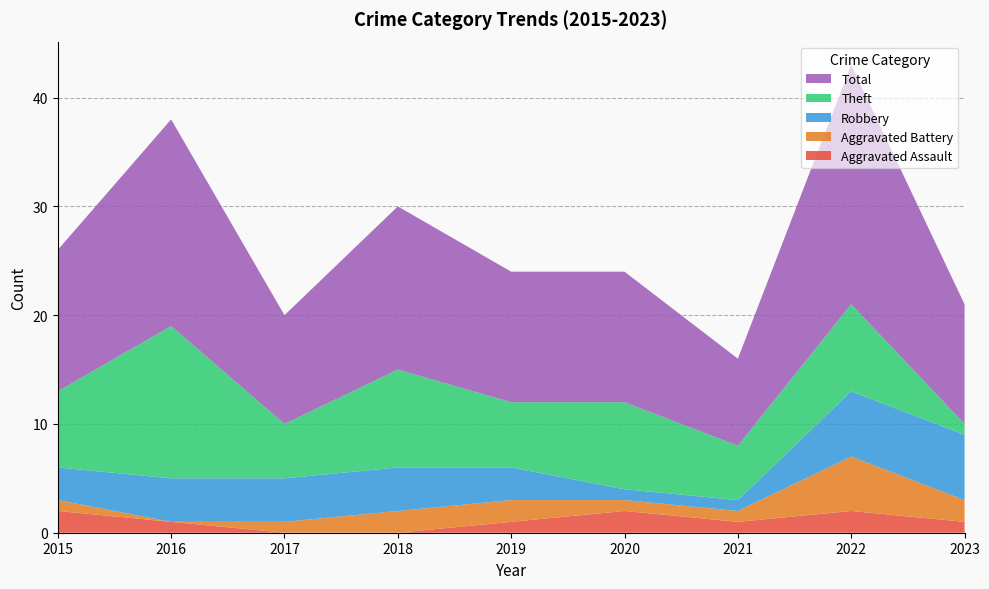

Reading left to right, transcribe all the data shown in this chart.

Aggravated Assault: 2015=2	2016=1	2017=0	2018=0	2019=1	2020=2	2021=1	2022=2	2023=1
Aggravated Battery: 2015=1	2016=0	2017=1	2018=2	2019=2	2020=1	2021=1	2022=5	2023=2
Robbery: 2015=3	2016=4	2017=4	2018=4	2019=3	2020=1	2021=1	2022=6	2023=6
Theft: 2015=7	2016=14	2017=5	2018=9	2019=6	2020=8	2021=5	2022=8	2023=1
Total: 2015=13	2016=19	2017=10	2018=15	2019=12	2020=12	2021=8	2022=22	2023=11